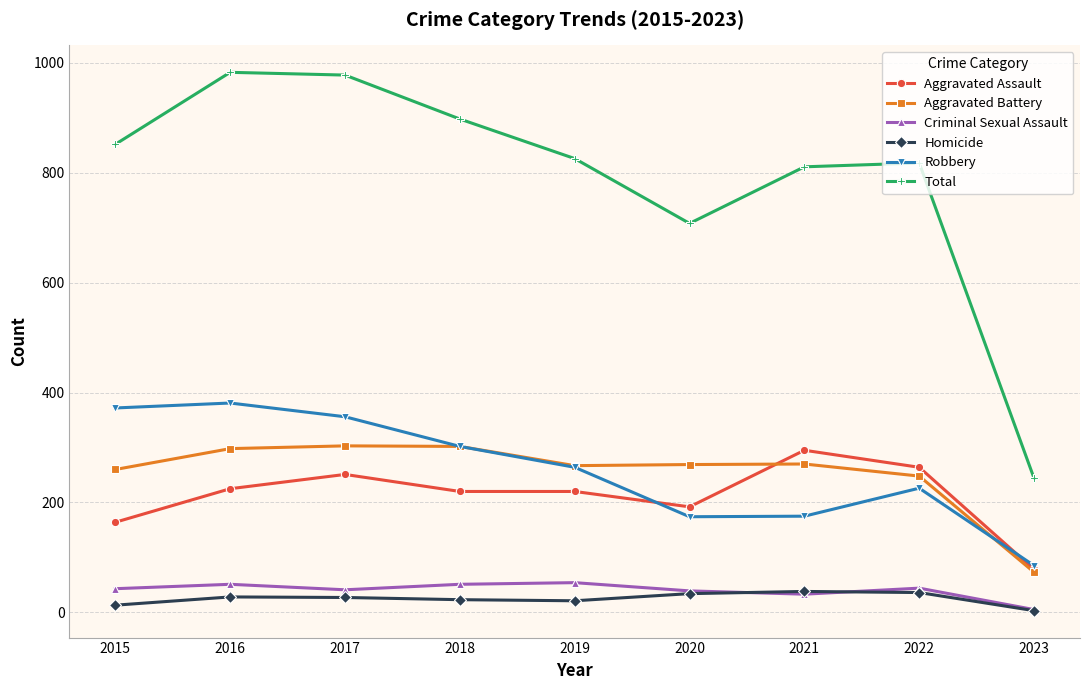

What is the highest value of the Total series?

983